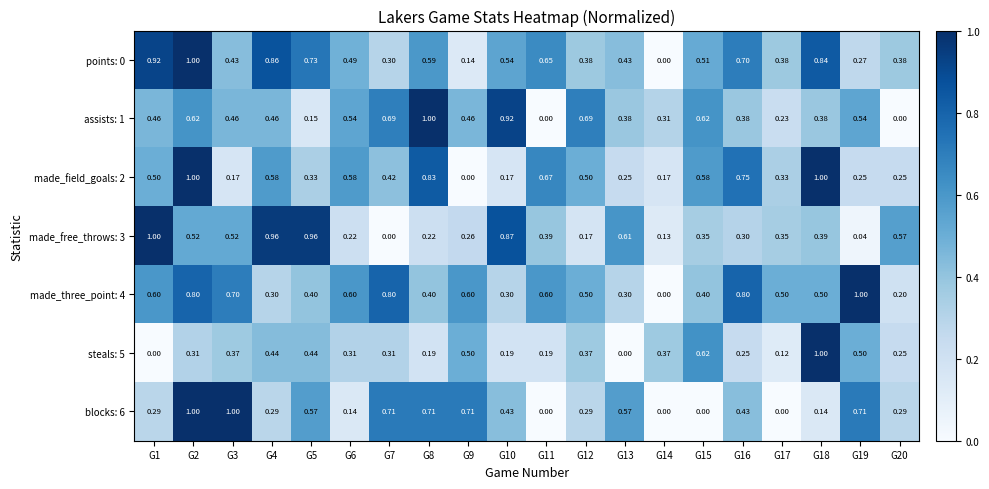

How many data points does each series have?

20